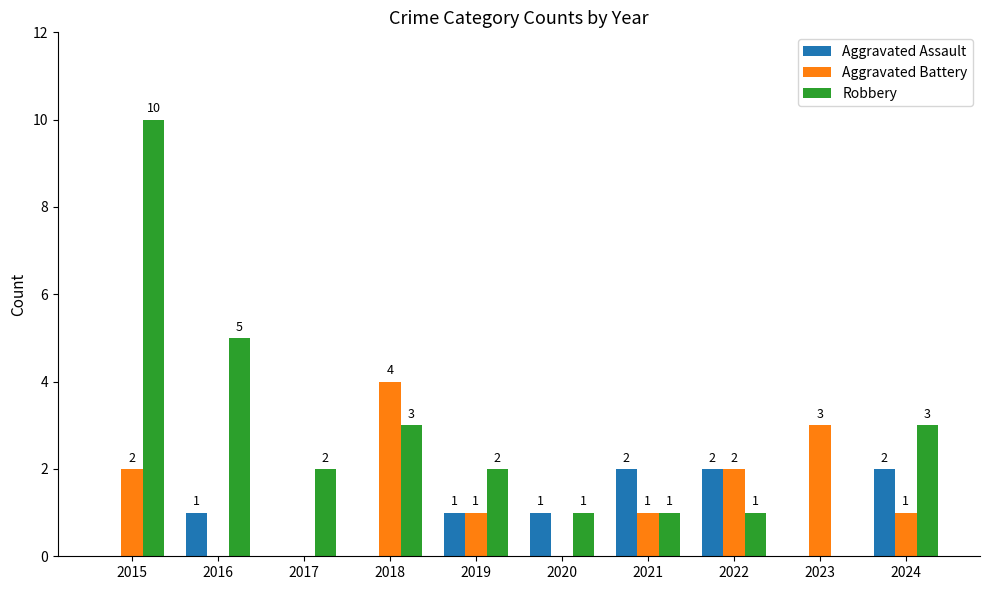

Which series has the largest range (max minus min)?

Robbery